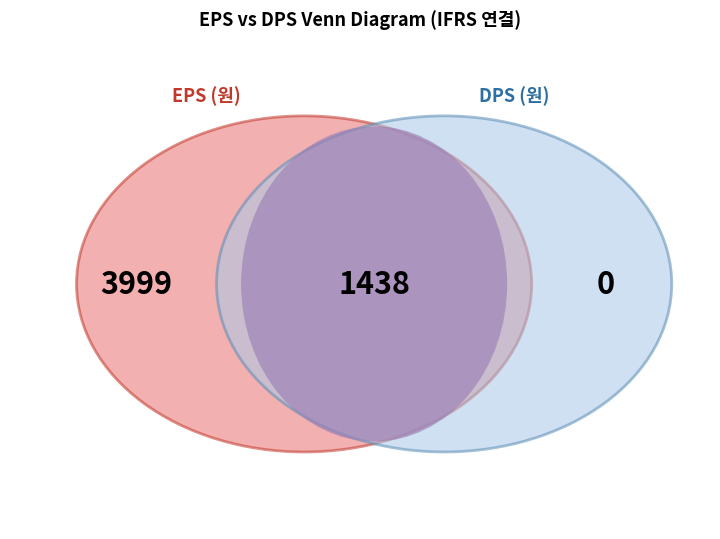

True or false: 2018/12 accounts for 38% of the total.

False